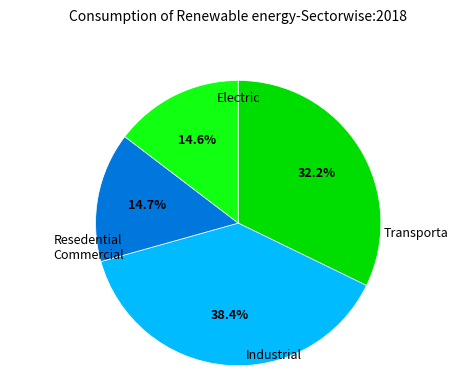

Is there a majority slice in this chart?

No